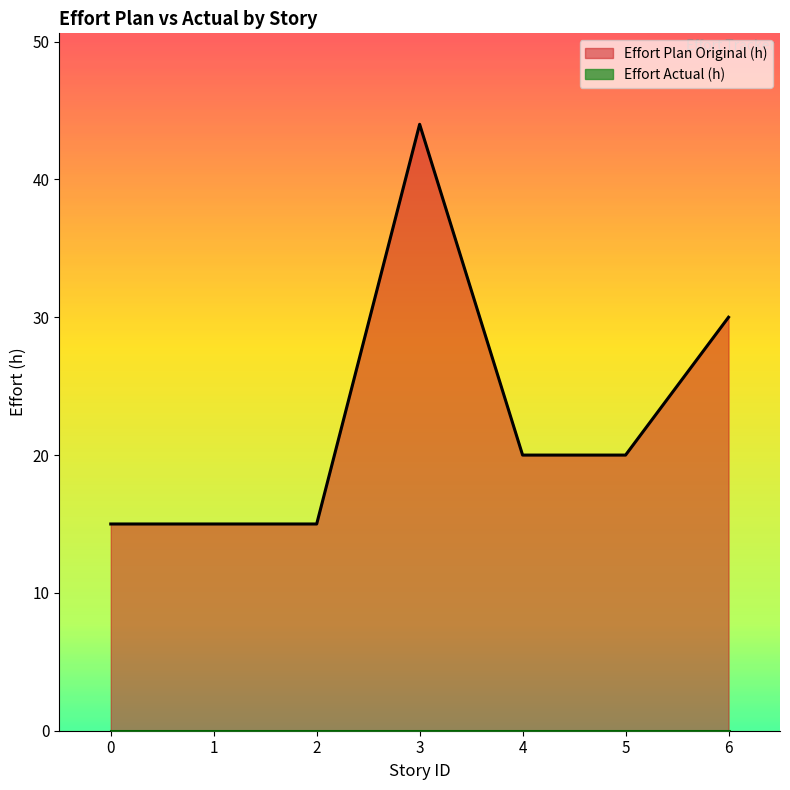

What is the greatest value displayed?

44